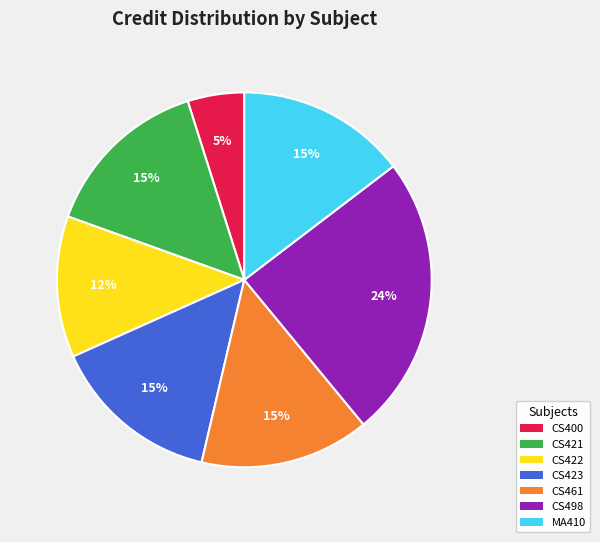

Which category has the smallest portion of the pie?

CS400